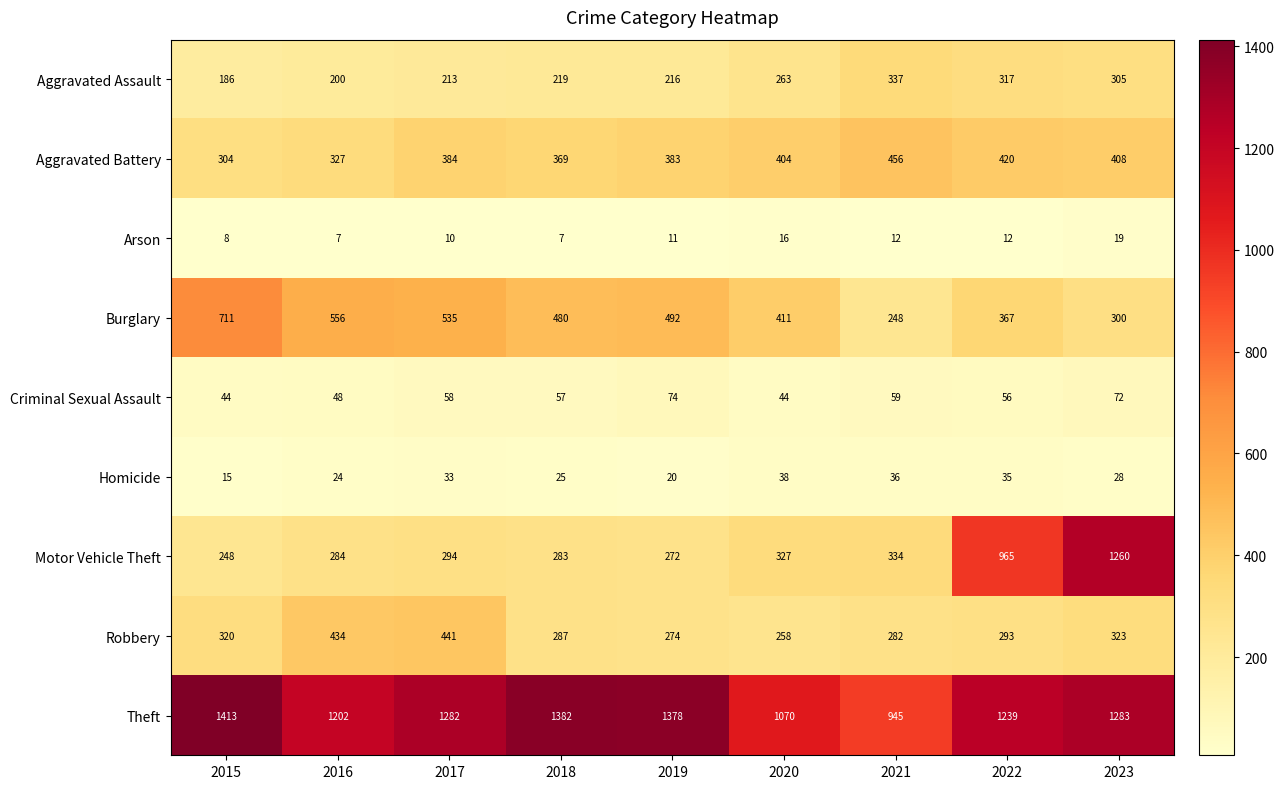

What is the highest value of the Robbery series?

441